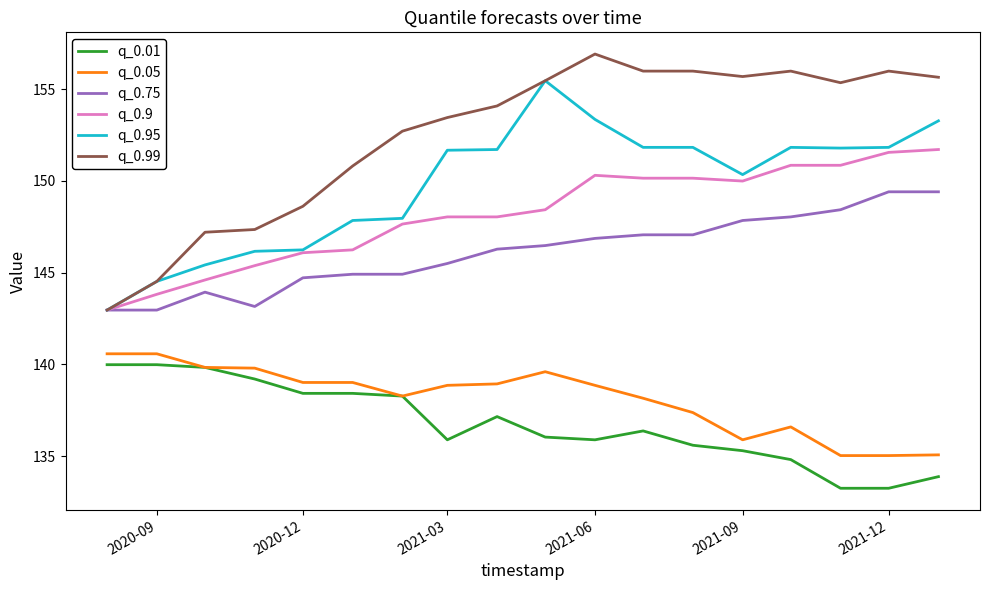

Which series has the largest range (max minus min)?

q_0.99